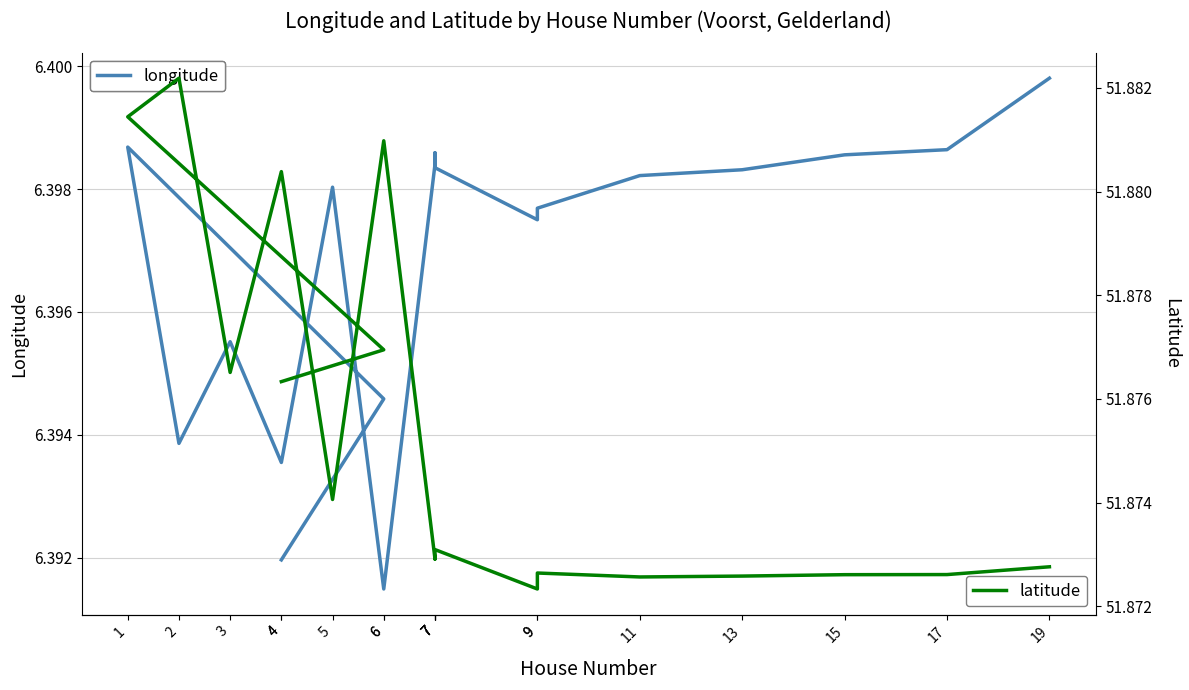

In latitude, how many points are higher than both neighbors (excluding endpoints)?

5